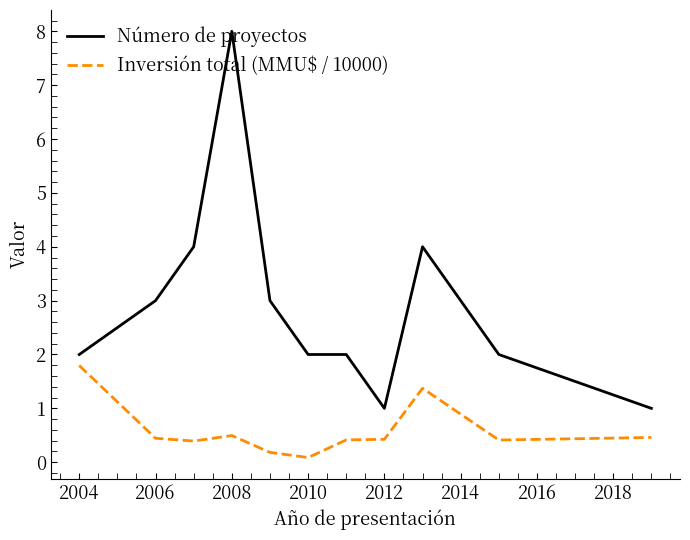

What is the maximum value shown in the chart?

8.0